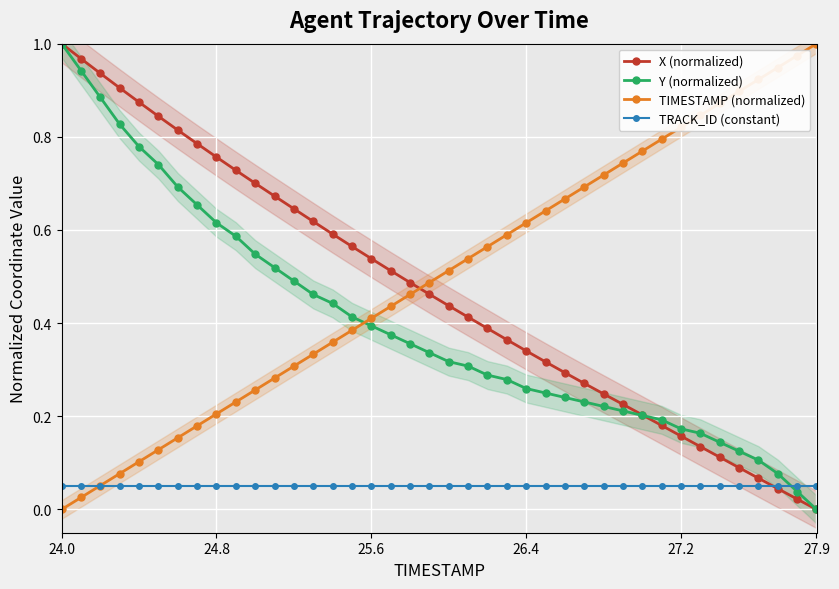

At which category is the sum across all series the highest?

24.0